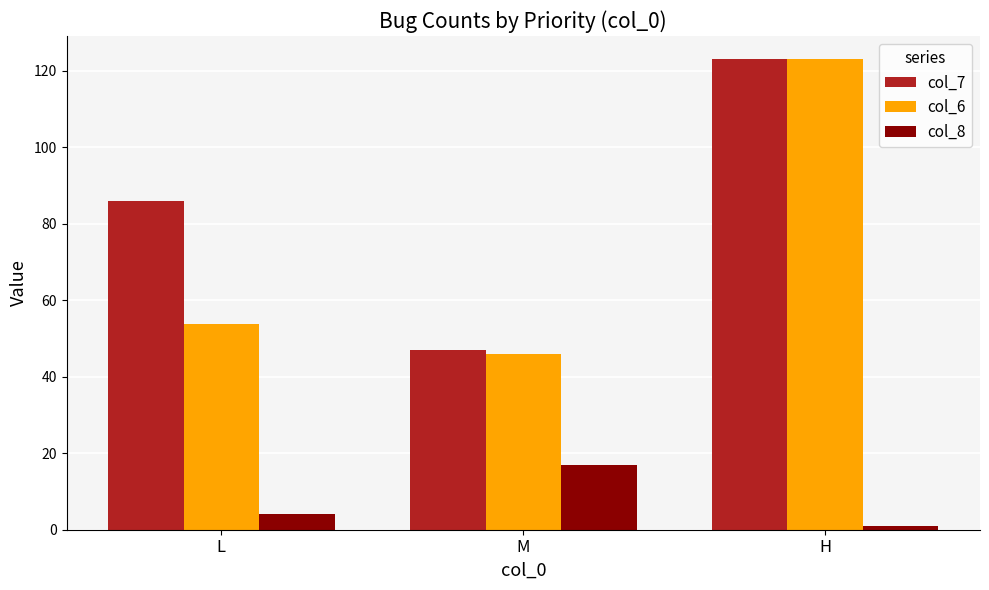

What is the greatest value displayed?

123.0